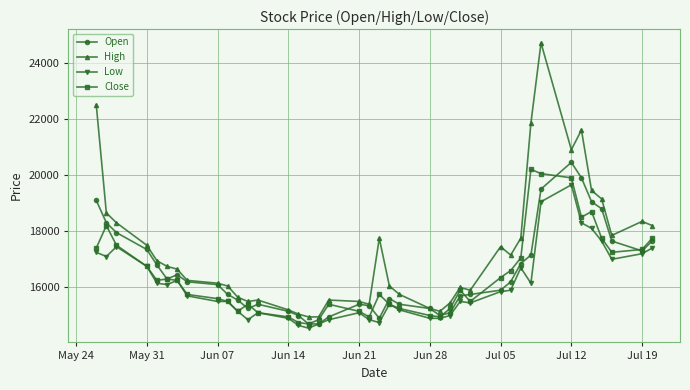

How many data points in Low are less than 15700?

20